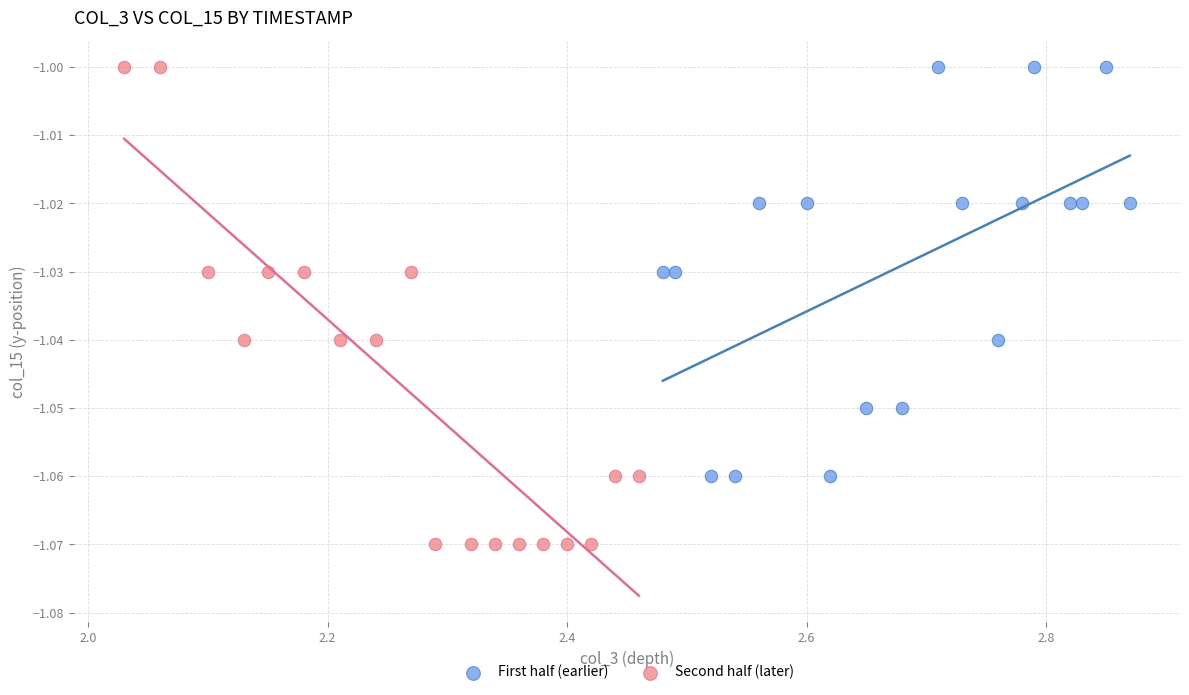

Which series reaches the minimum Y coordinate?

Second half (later)